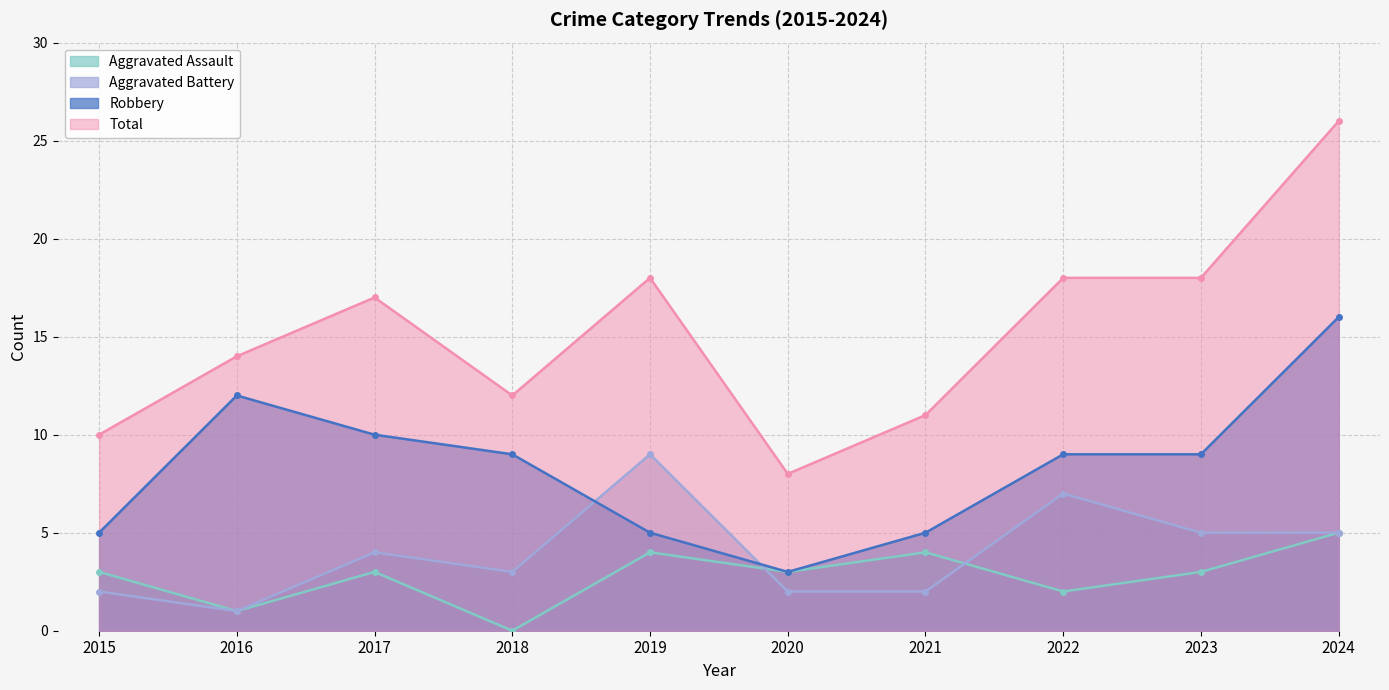

True or false: Total has more than 0 interior local peaks.

True